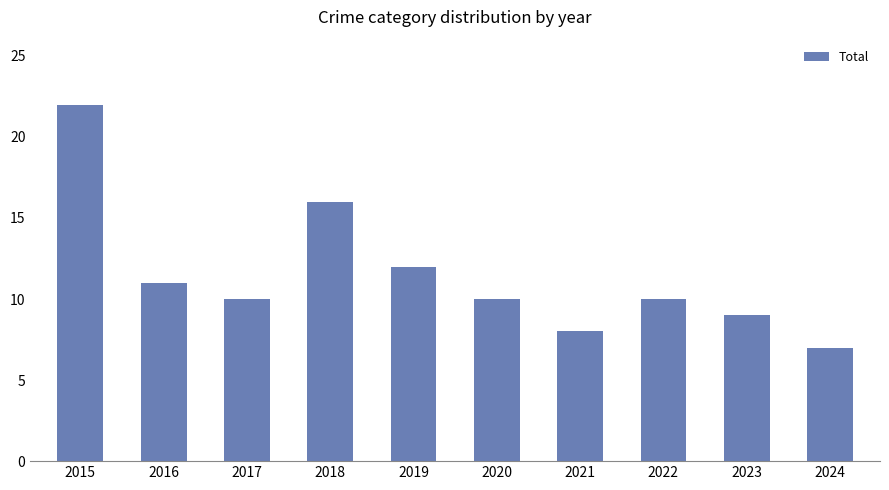

How many bars are there in total?

10